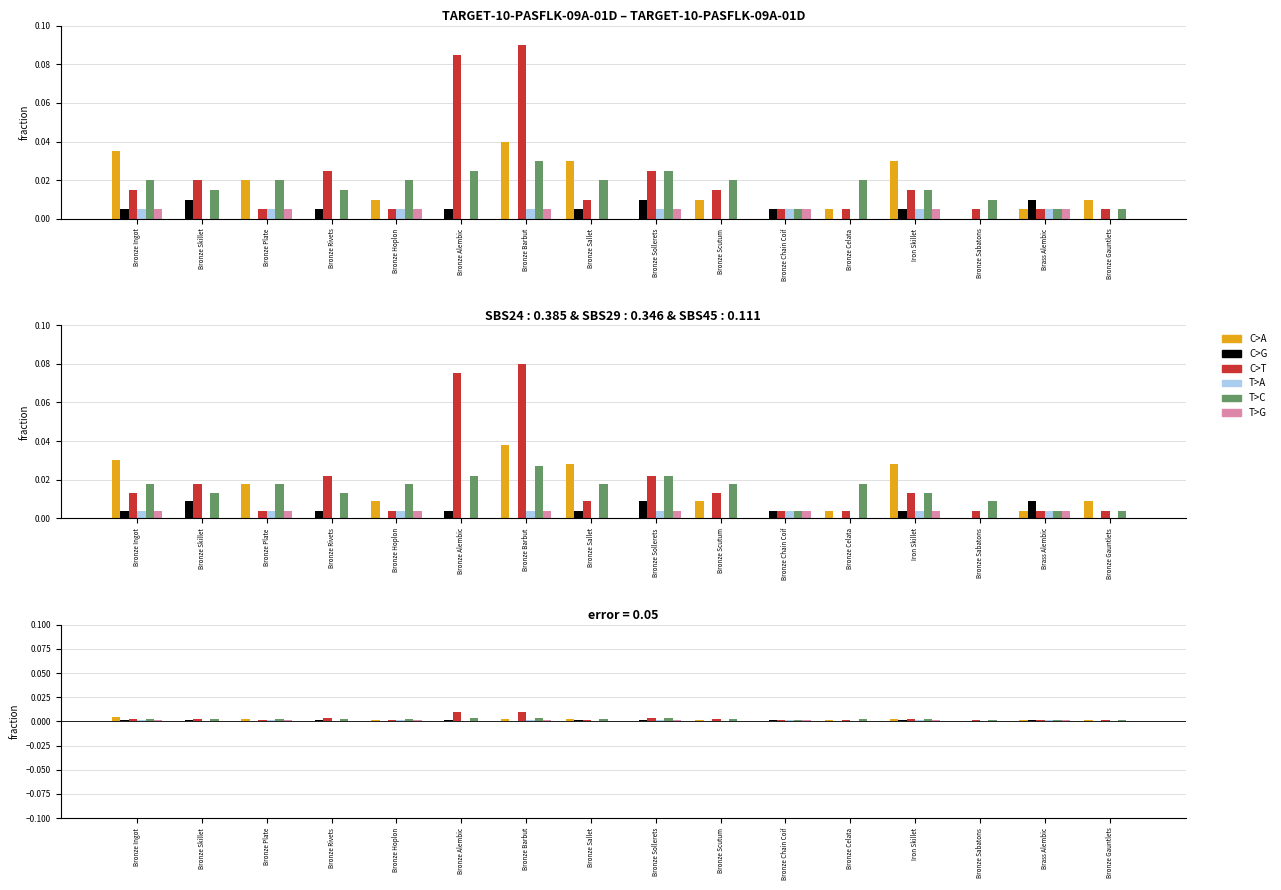

At which label is T>C closest to 0?

Bronze Chain Coif